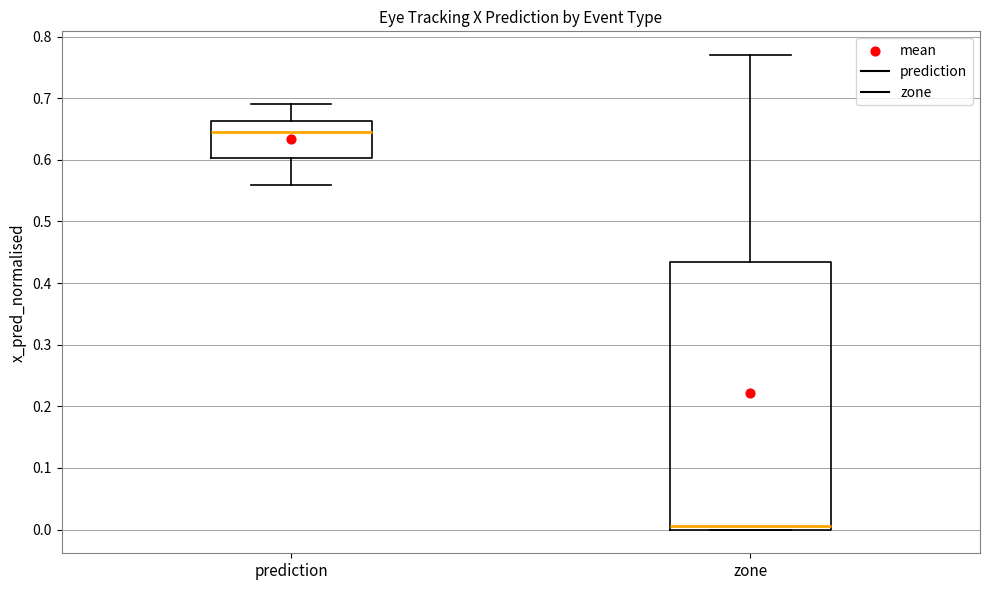

Comparing the boxes themselves (not the whiskers), which one is the tallest?

zone